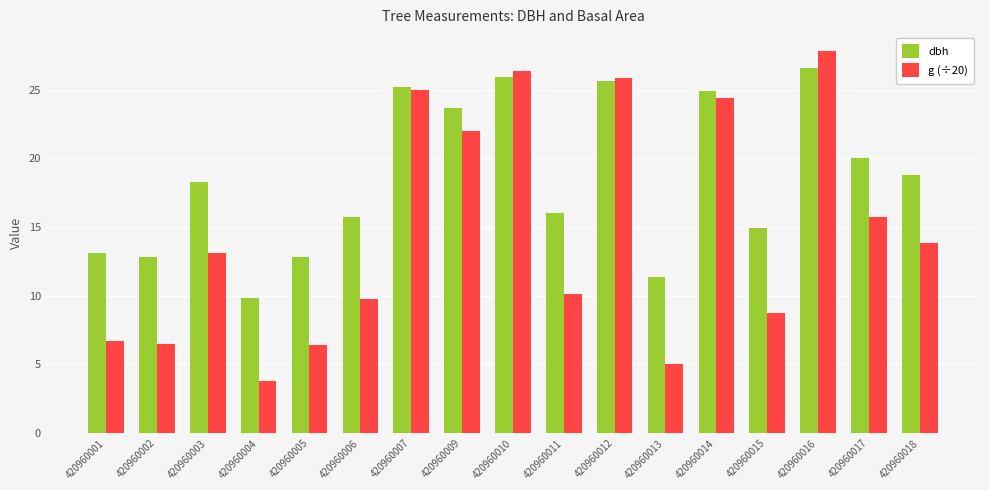

Rank the series by their average value, from lowest to highest.

g (÷20), dbh